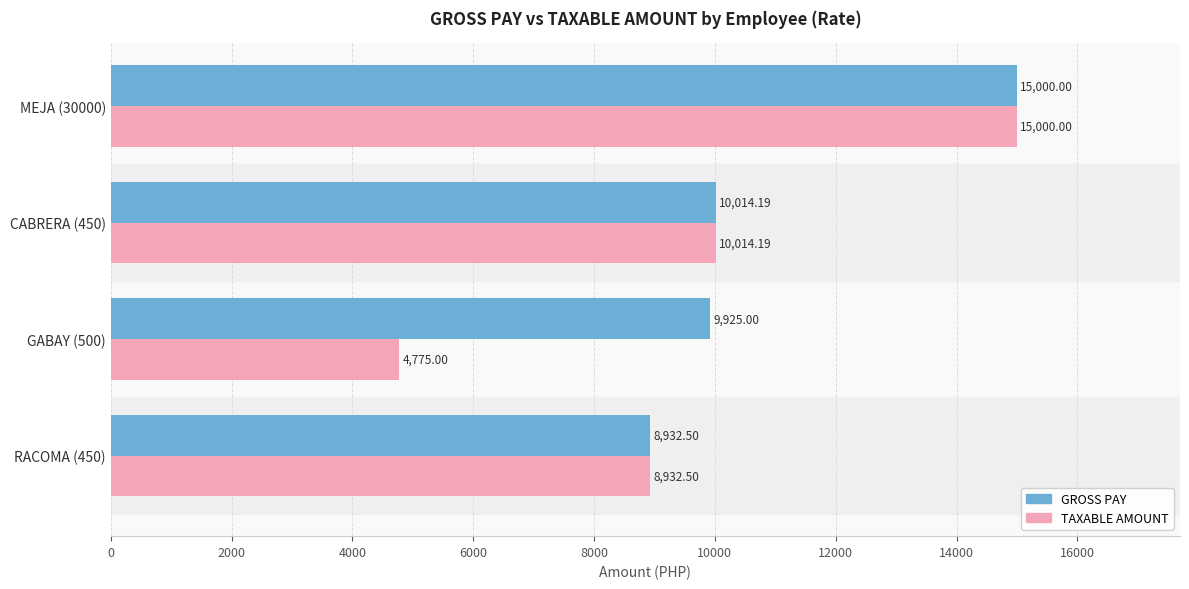

What is the difference between the highest and lowest values at GABAY (500)?

5150.0